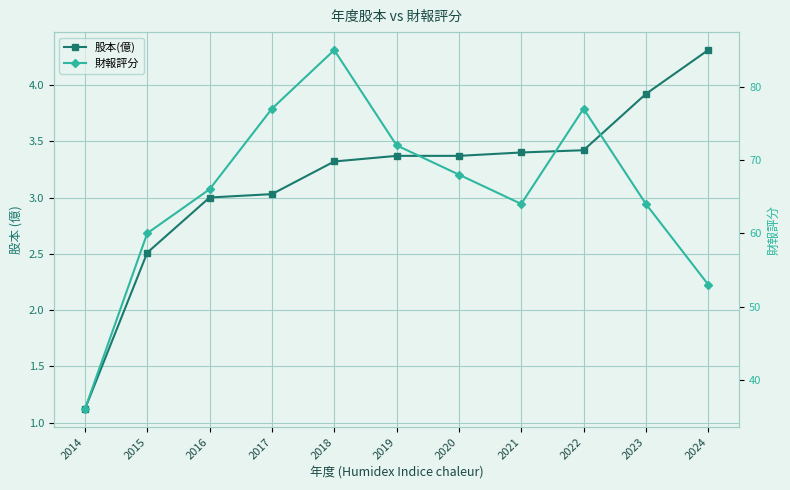

True or false: 財報評分 and 股本(億) cross at least once.

False